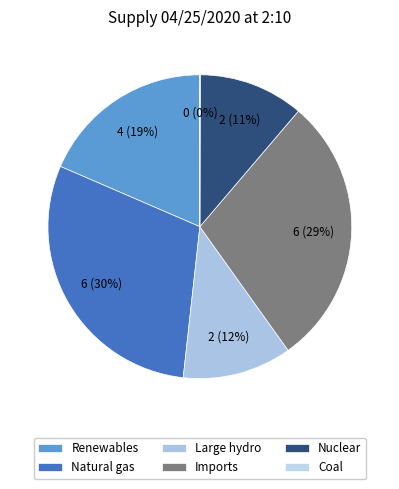

Does Coal represent more than half of the total?

No